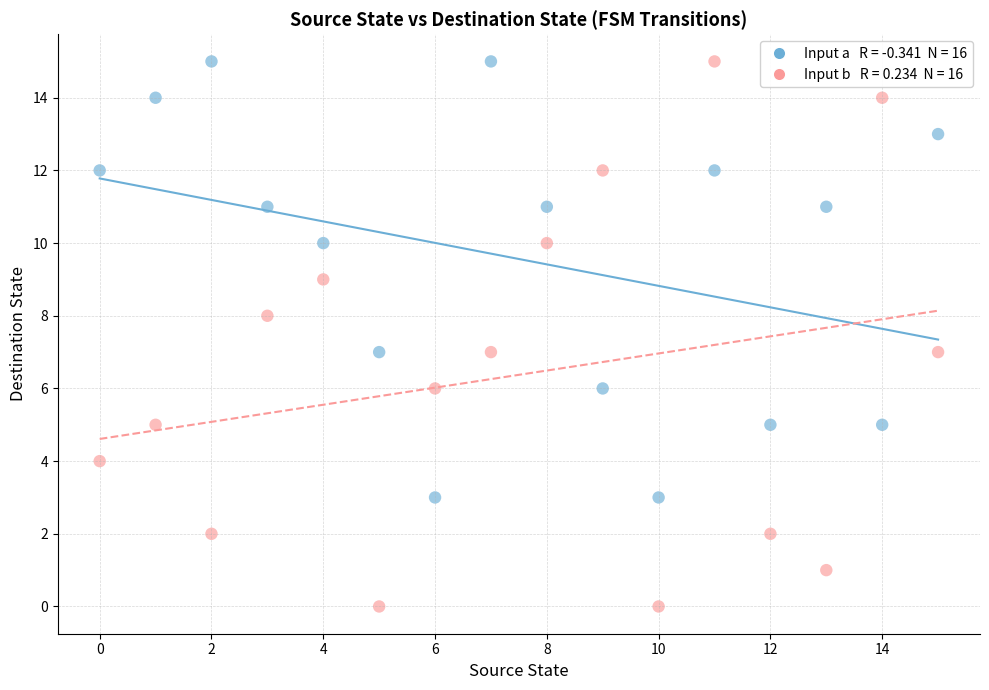

Across all data points, what is the range of Y values (max minus min)?

15